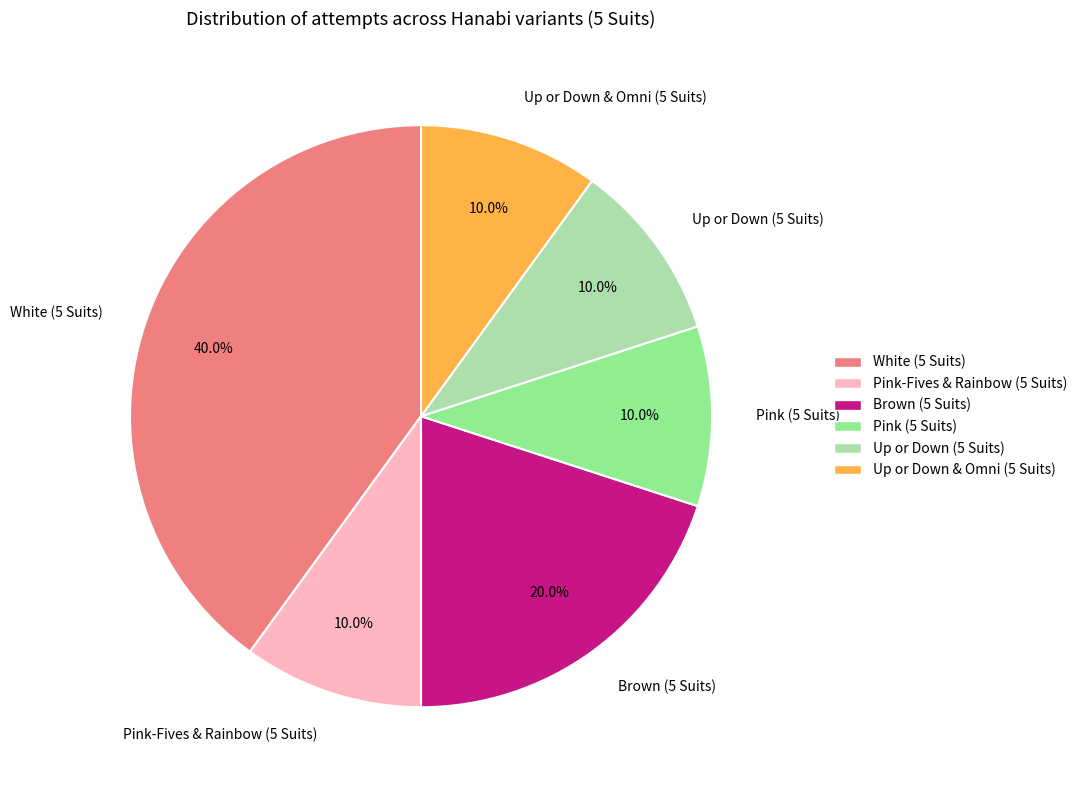

Does White (5 Suits) represent more than half of the total?

No